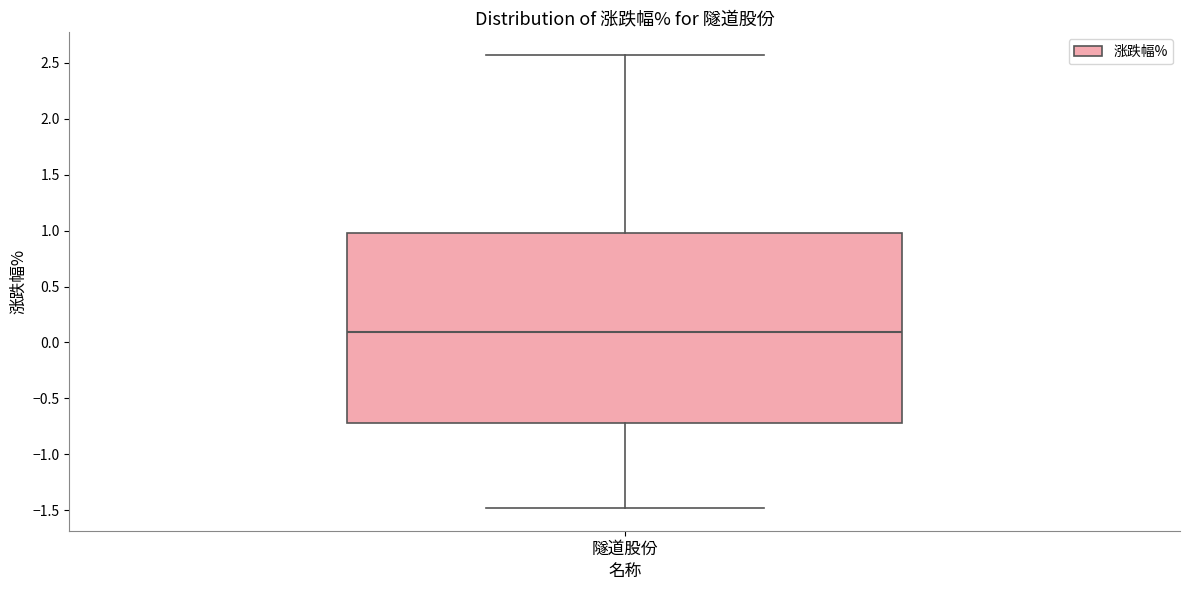

Read this box plot against the y-axis: the position of the median line, the range covered by the box, and the ends of both whiskers. The values are not printed on the chart, so give them approximately, as read against the axis.

median 0.10, box -0.70 to 1.00, whiskers -1.50 to 2.55